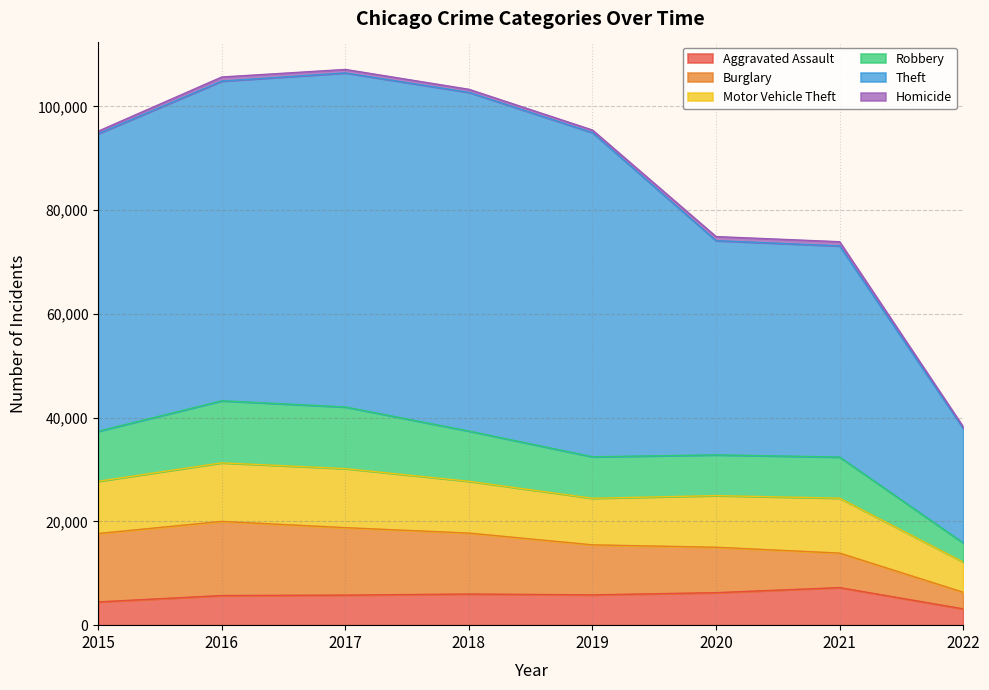

Where is the first local minimum for Aggravated Assault?

2019